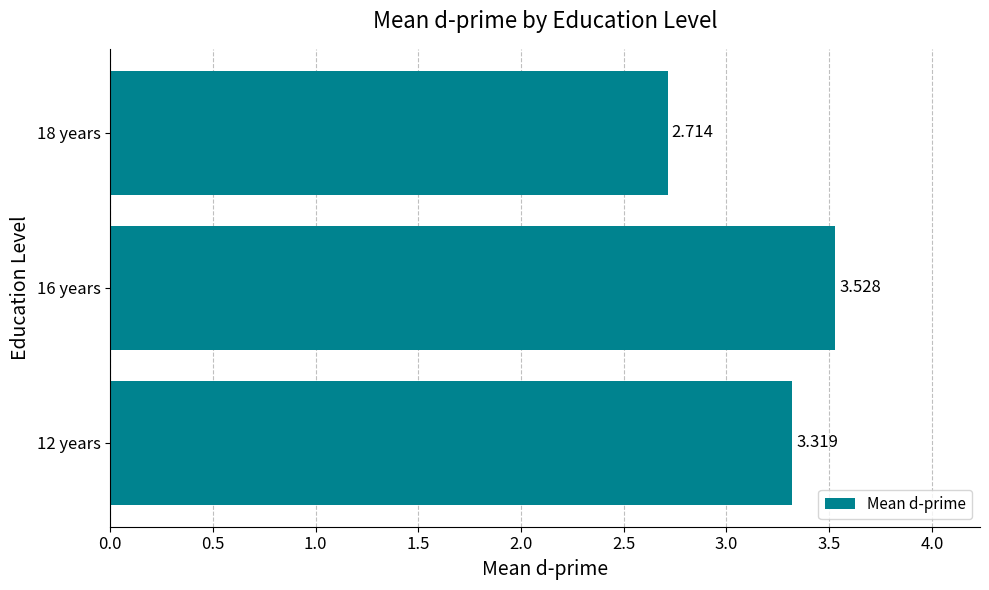

What is the greatest value displayed?

3.5